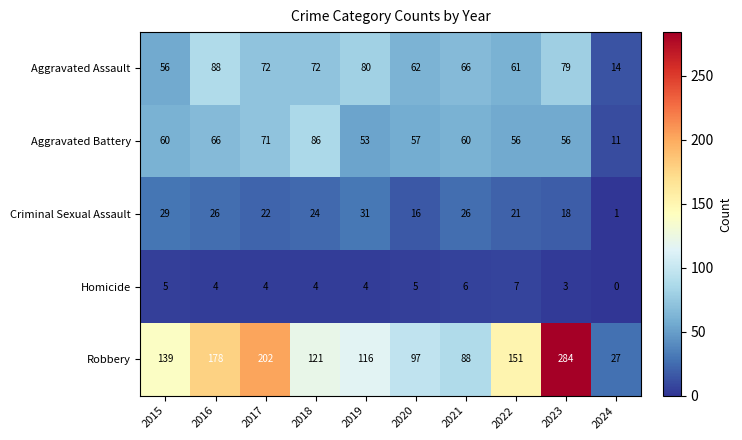

The value of Aggravated Battery at 2016 is 66. True or false?

True